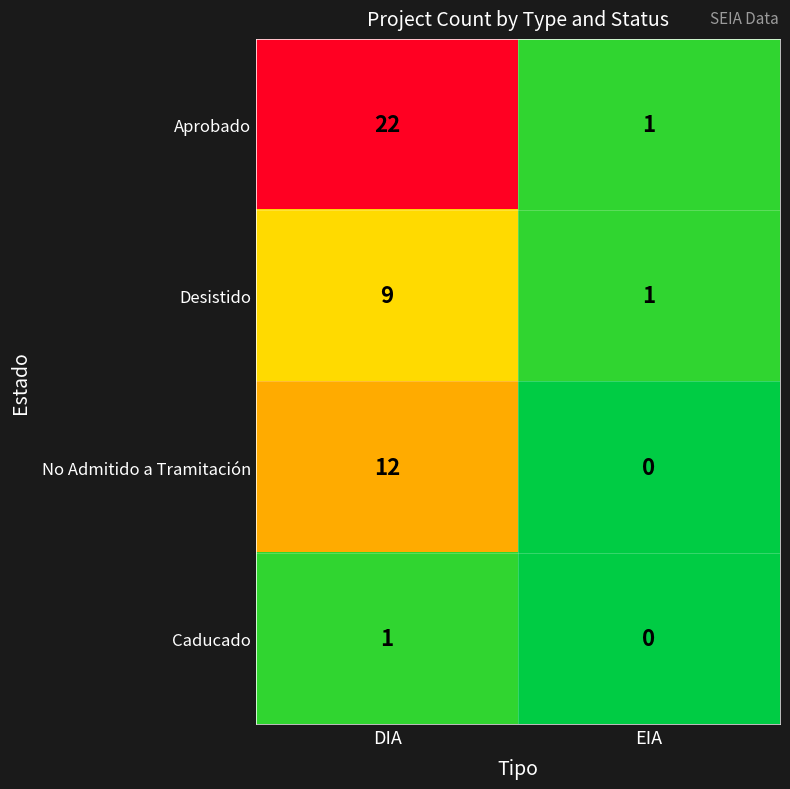

True or false: No Admitido a Tramitación has a value of 0 at EIA.

True